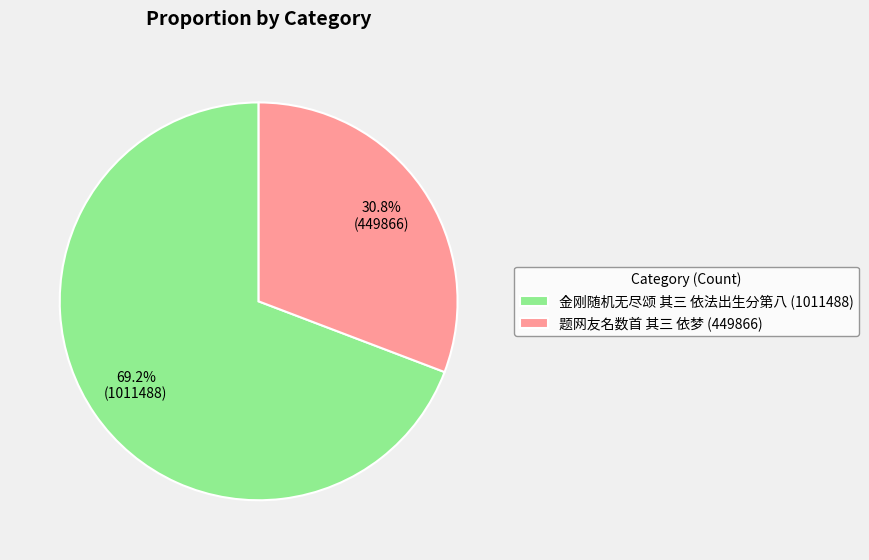

Does any single category account for the majority?

Yes